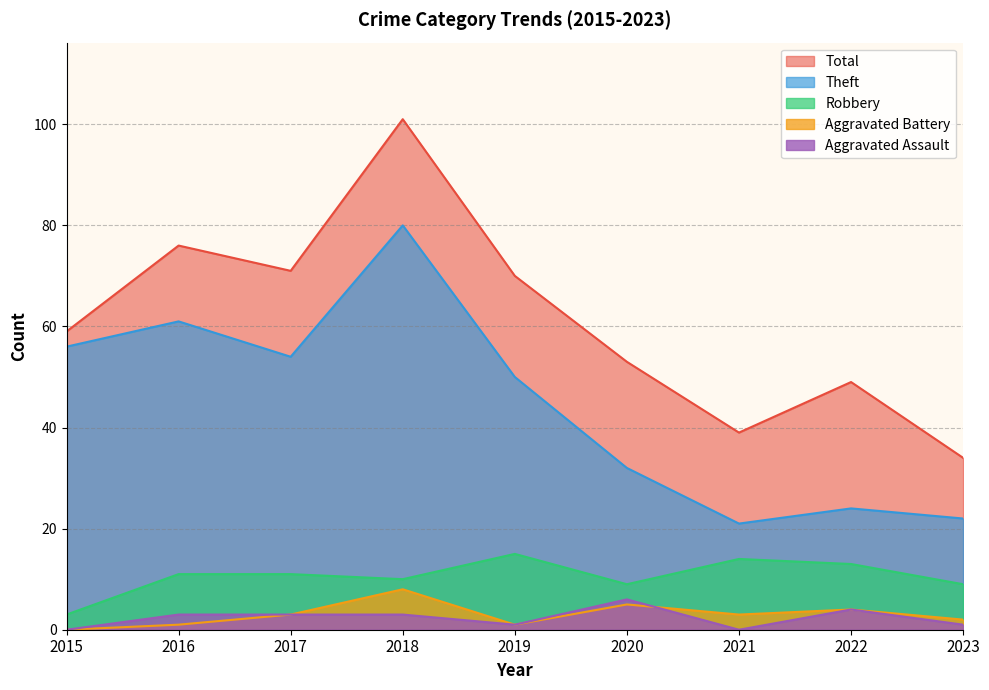

What value does the Total series have at 2020?

53